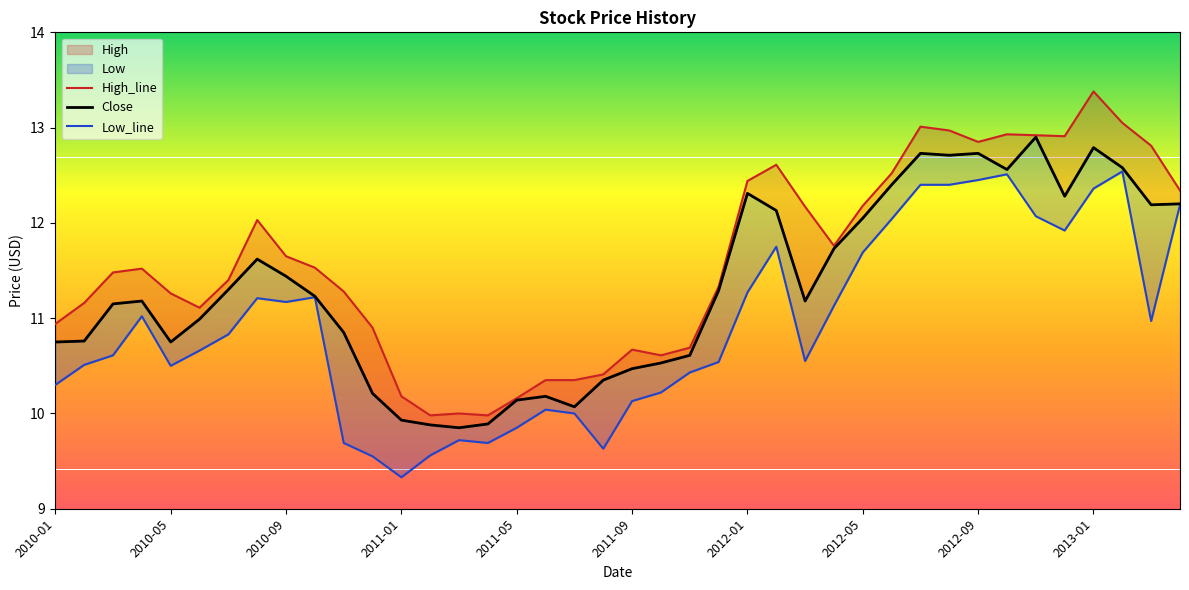

True or false: Low_line has a value of 11.7 at 2012-05.

True